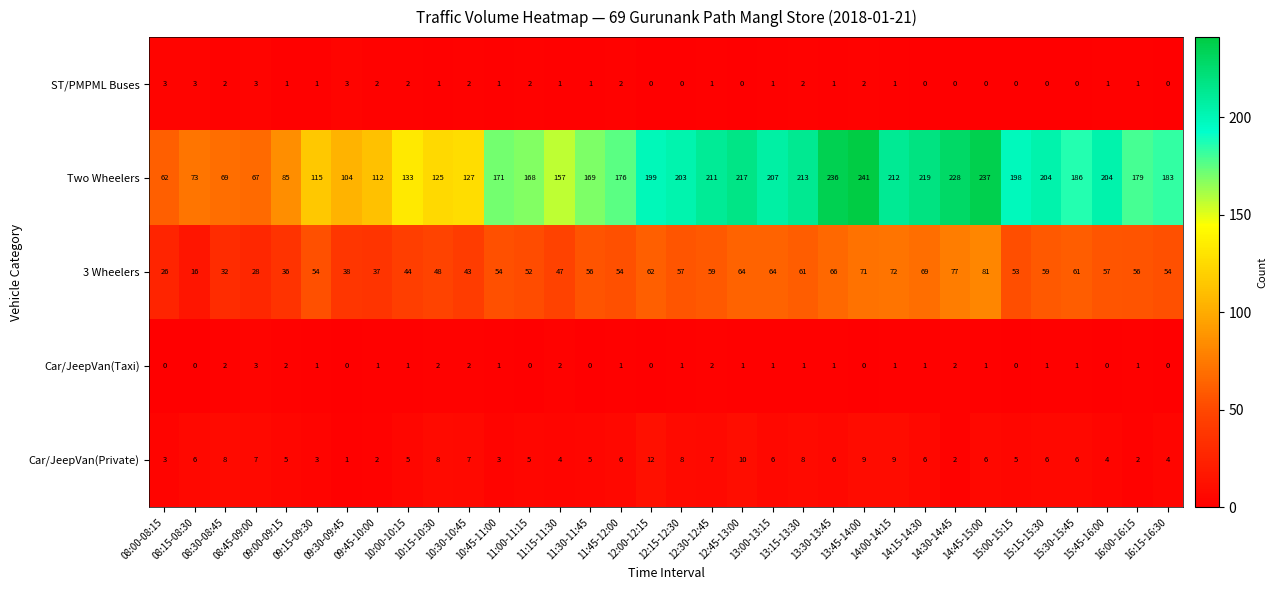

Which series has the largest range (max minus min)?

Two Wheelers